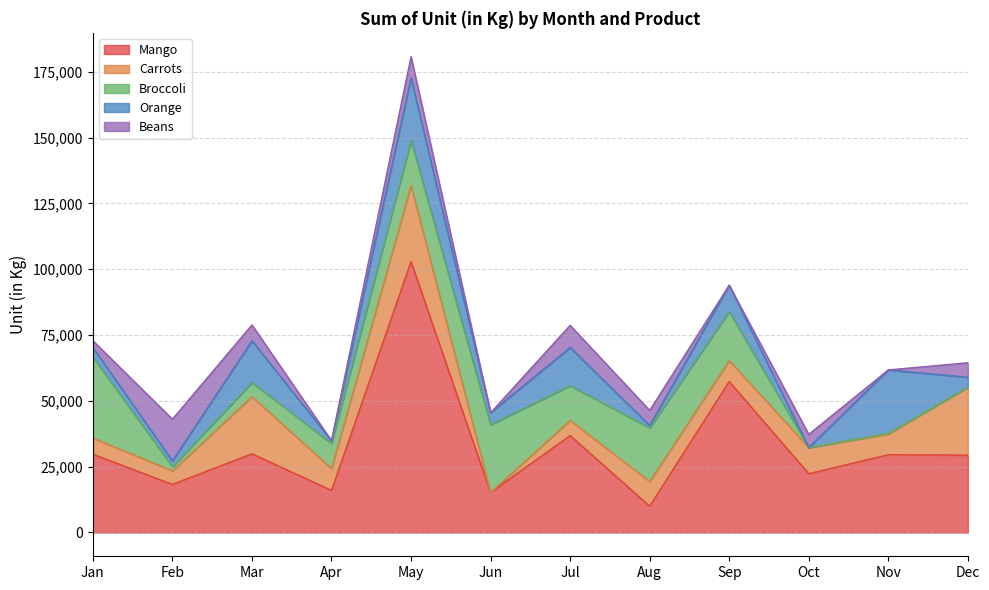

How many times do Carrots and Orange cross each other?

6